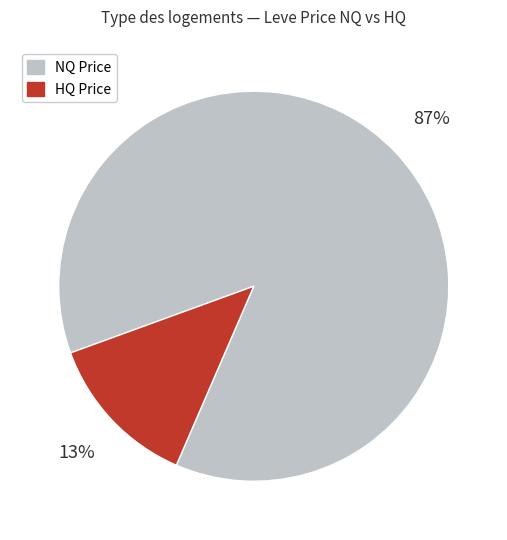

Is there a majority slice in this chart?

Yes